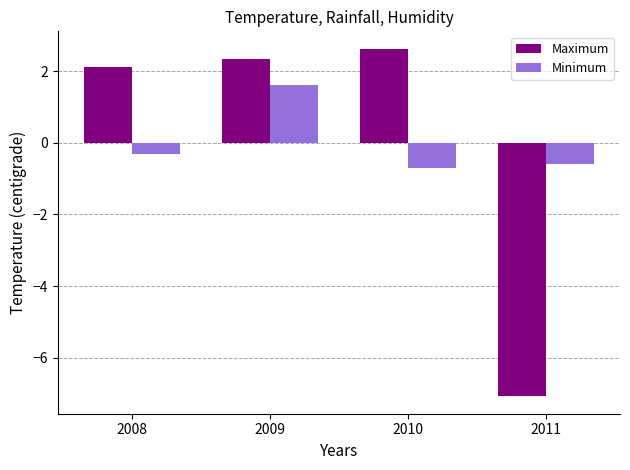

What are all the series names shown in the legend?

Maximum, Minimum